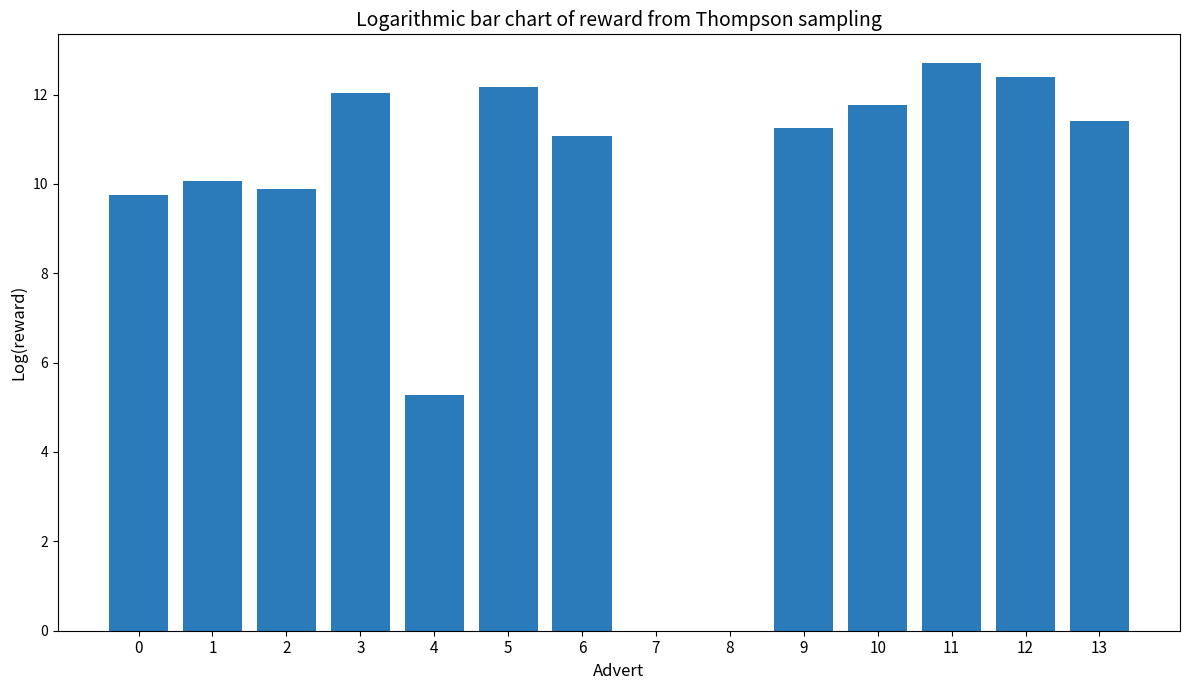

Reading left to right, what are all the values shown in this chart?

9.7	10.1	9.9	12.0	5.3	12.2	11.1	0.0	0.0	11.3	11.8	12.7	12.4	11.4